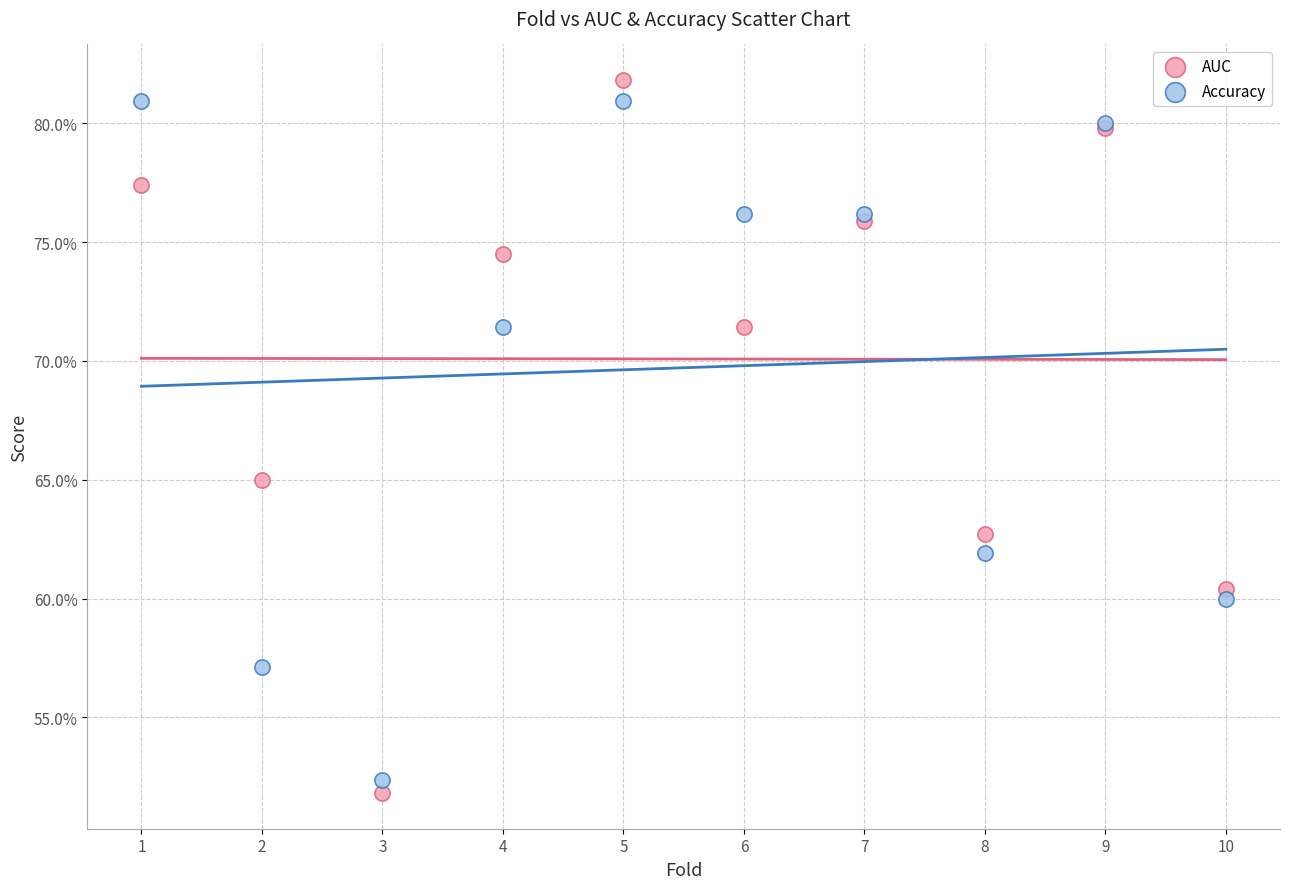

Which series contains the lowest Y value?

AUC